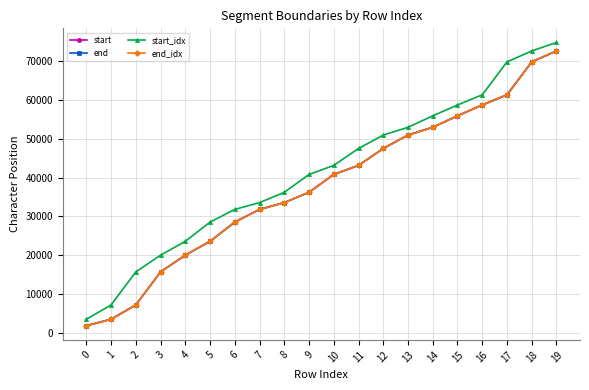

What is the sum of all end values?

755844